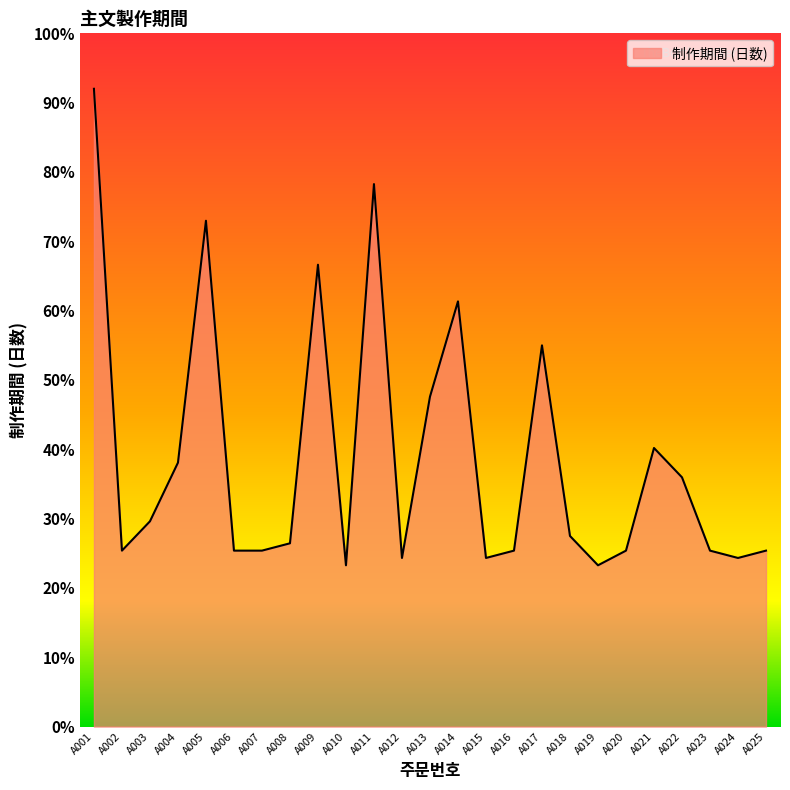

What is the difference between the values at A005 and A018?

45.5